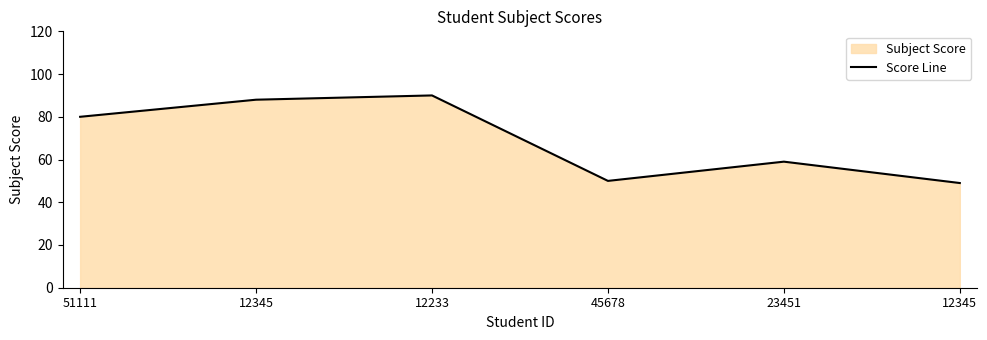

True or false: the data shows 90 at 12233.

True